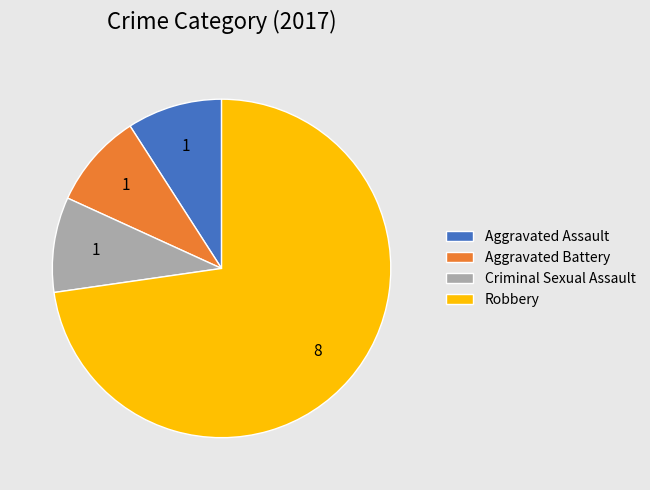

Is it true that Robbery is 73% of the pie?

True